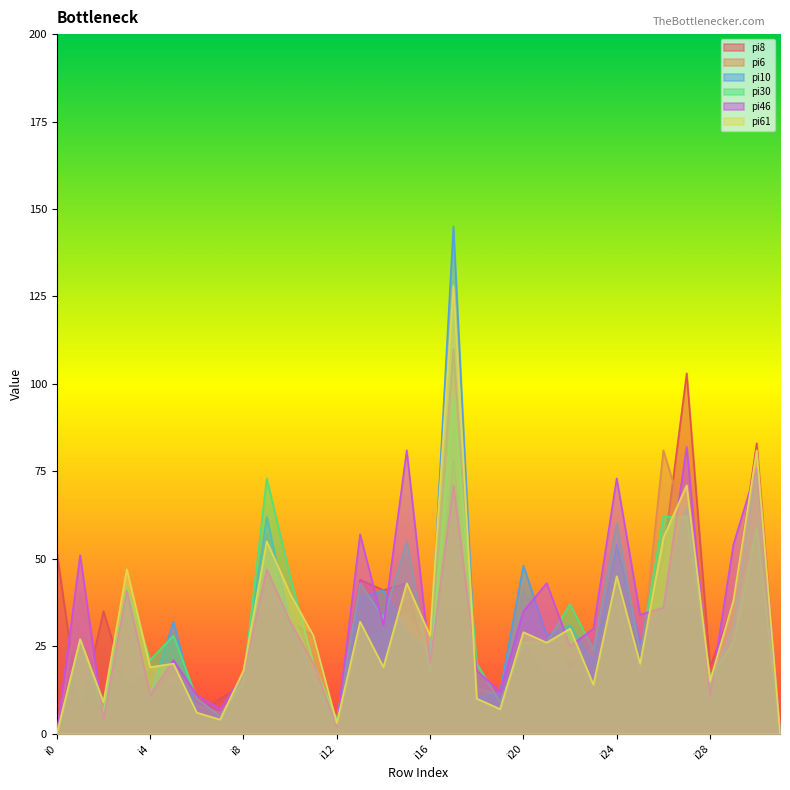

What are all the series names shown in the legend?

pi8, pi6, pi10, pi30, pi46, pi61